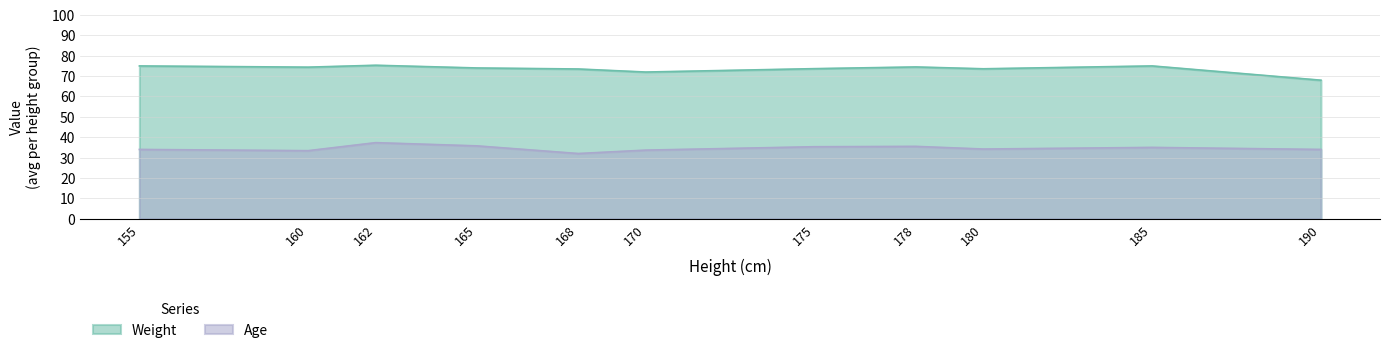

What are all the series names shown in the legend?

Weight, Age